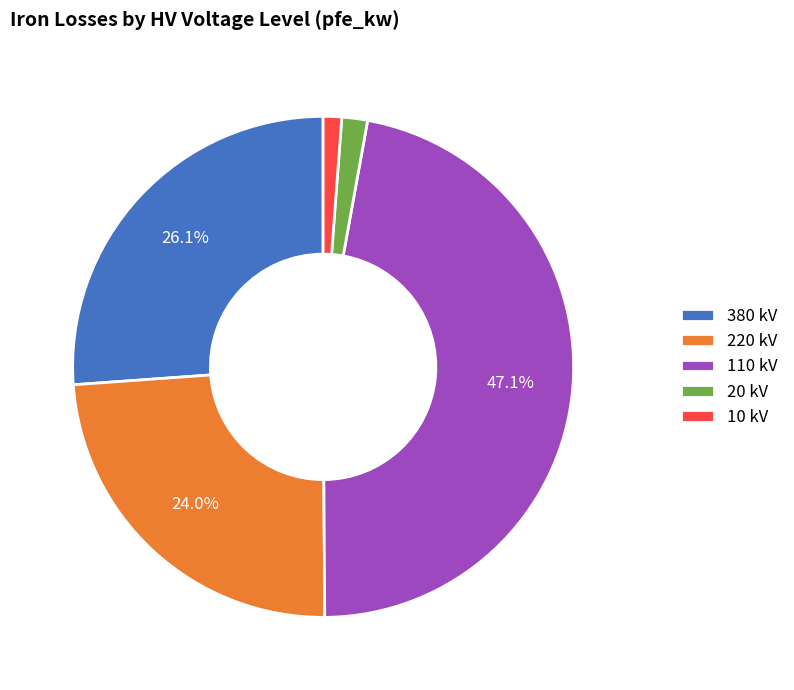

Combined, do 110 kV and 380 kV account for over 50%?

Yes